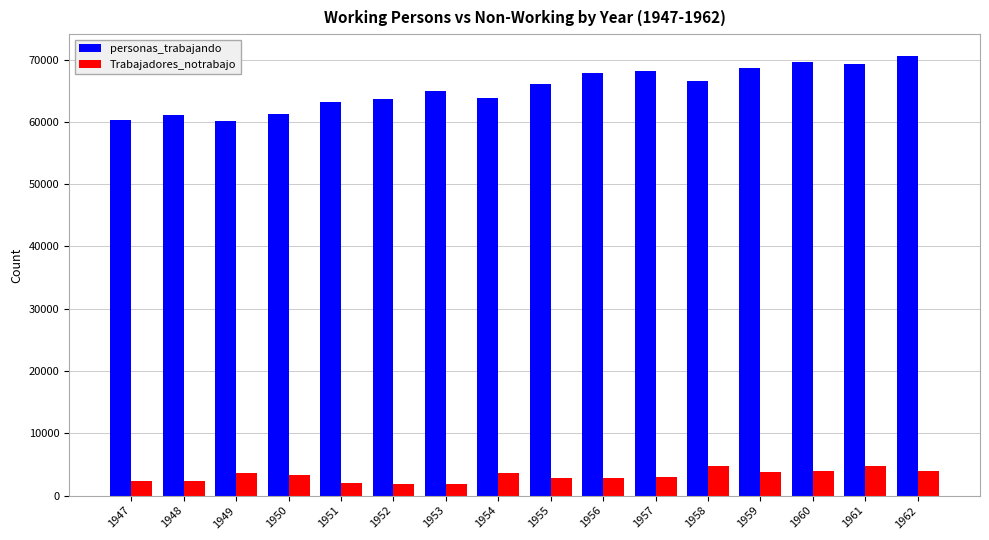

What is the sum of the Trabajadores_notrabajo values at 1950 and 1956?

6173